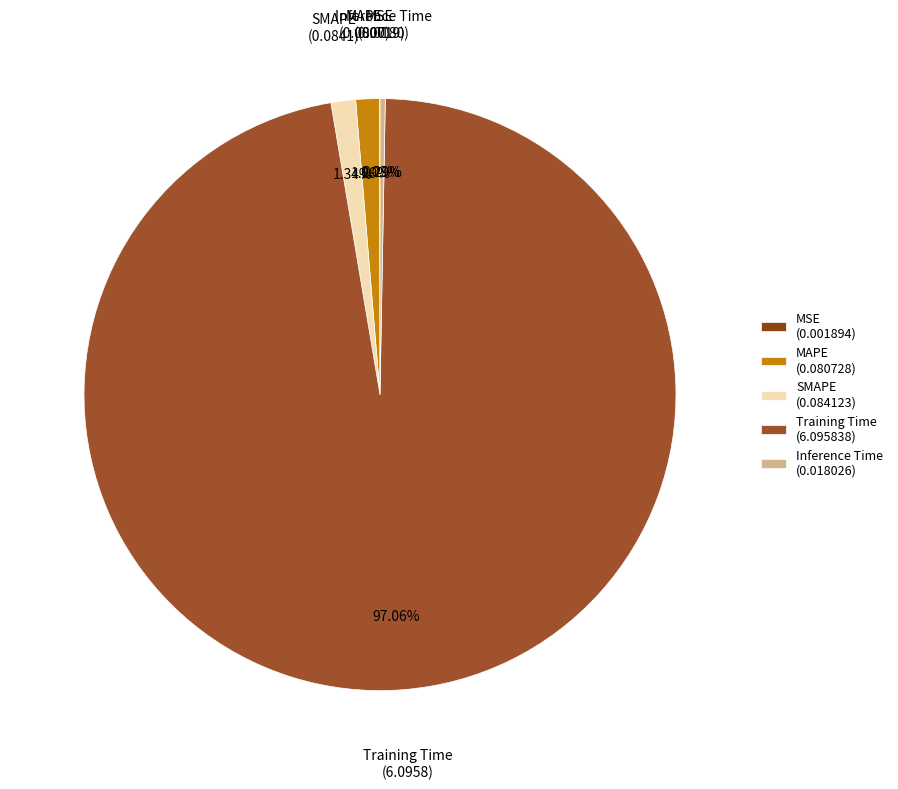

What is the smallest slice in the pie chart?

MSE